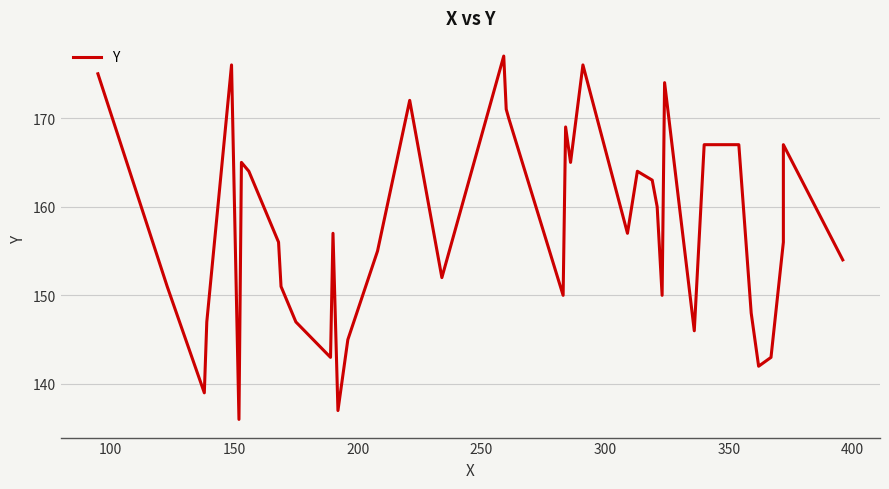

How many values are below 157?

20